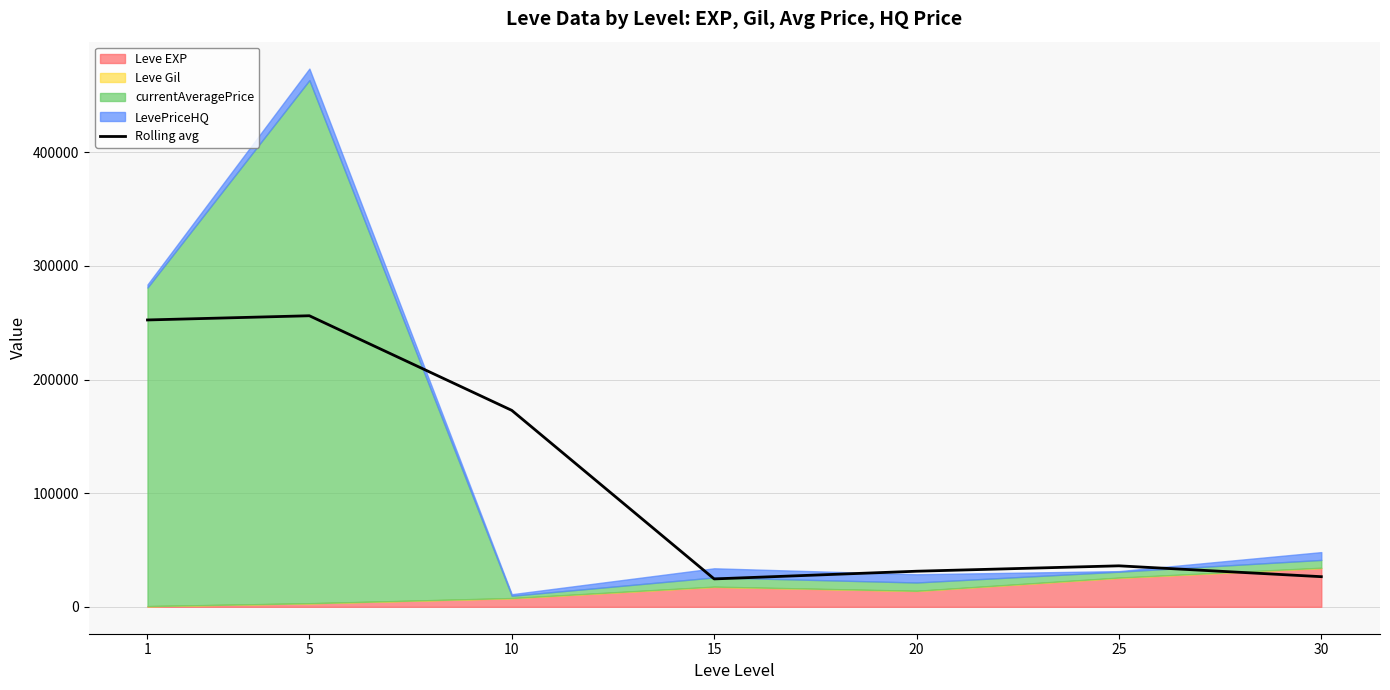

Where does the data first go above 36063?

1